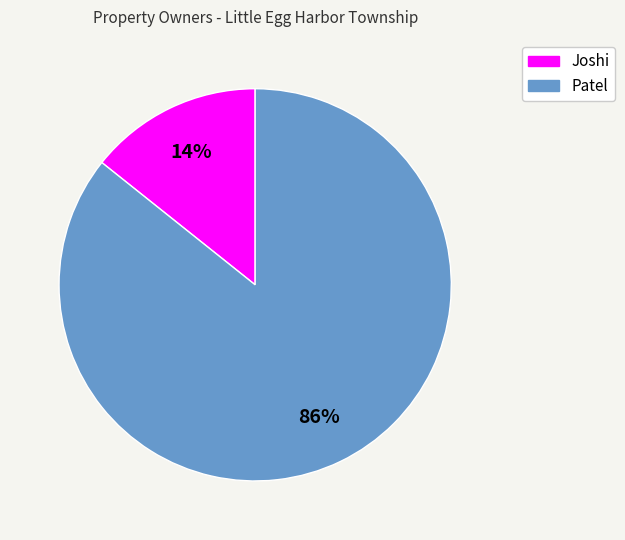

Is Patel the majority of the pie?

Yes